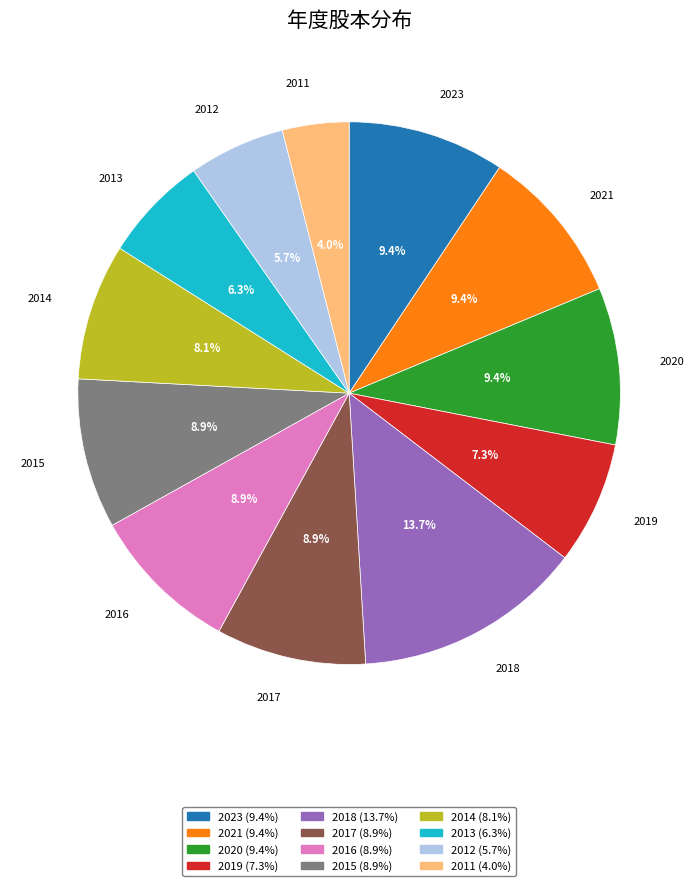

What is the smallest slice in the pie chart?

2011